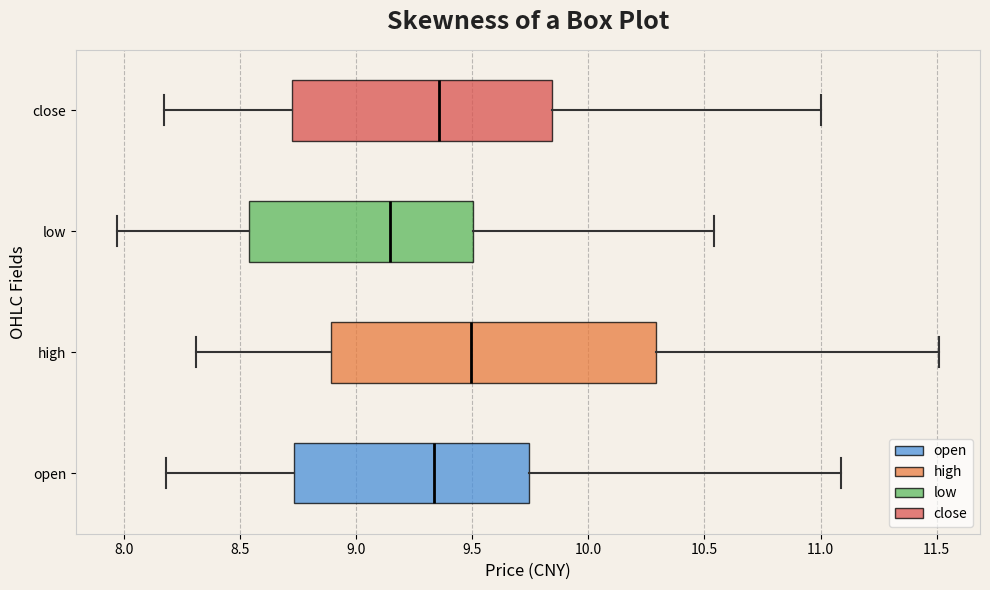

Where does the right whisker of the box for close end on the x-axis? The values are not printed on the chart, so give them approximately, as read against the axis.

11.00